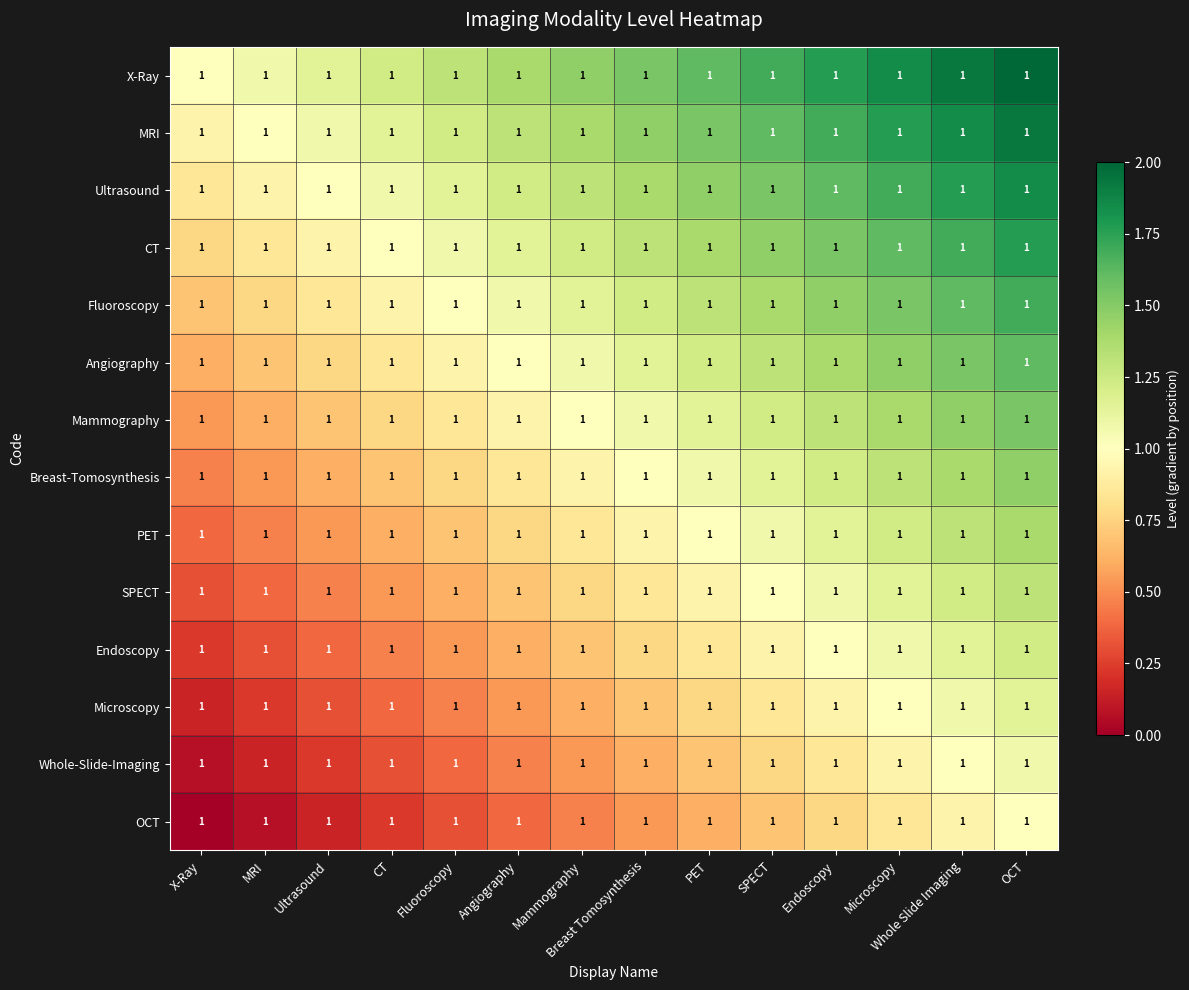

Which has a higher value, Mammography or Whole Slide Imaging?

Whole Slide Imaging